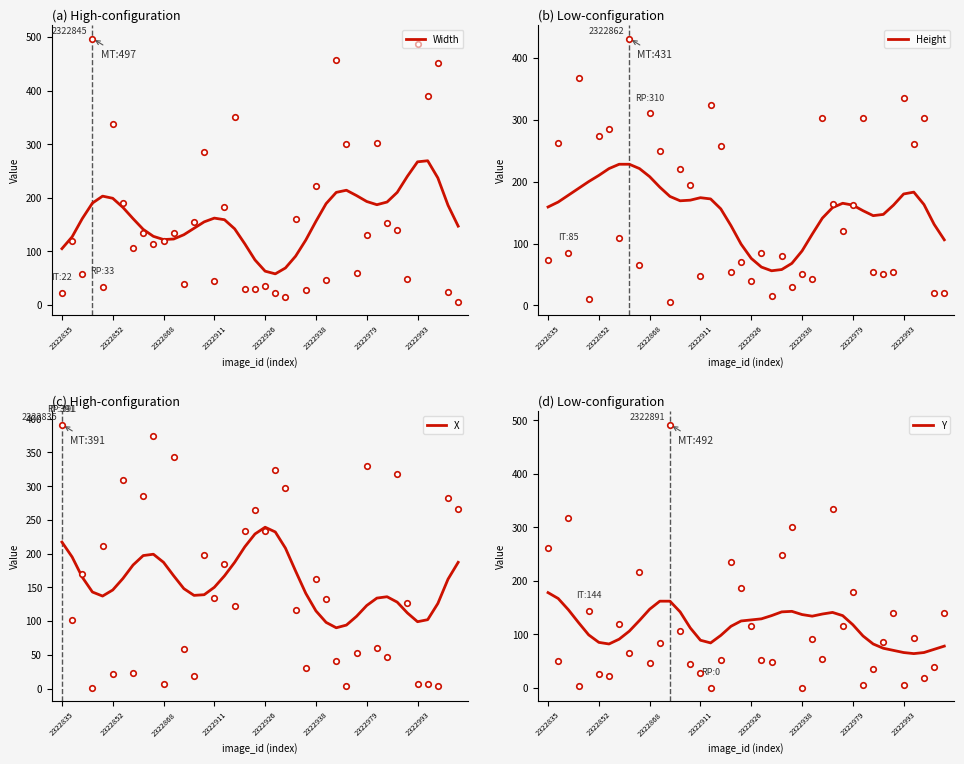

At which label is Height closest to 142?

27